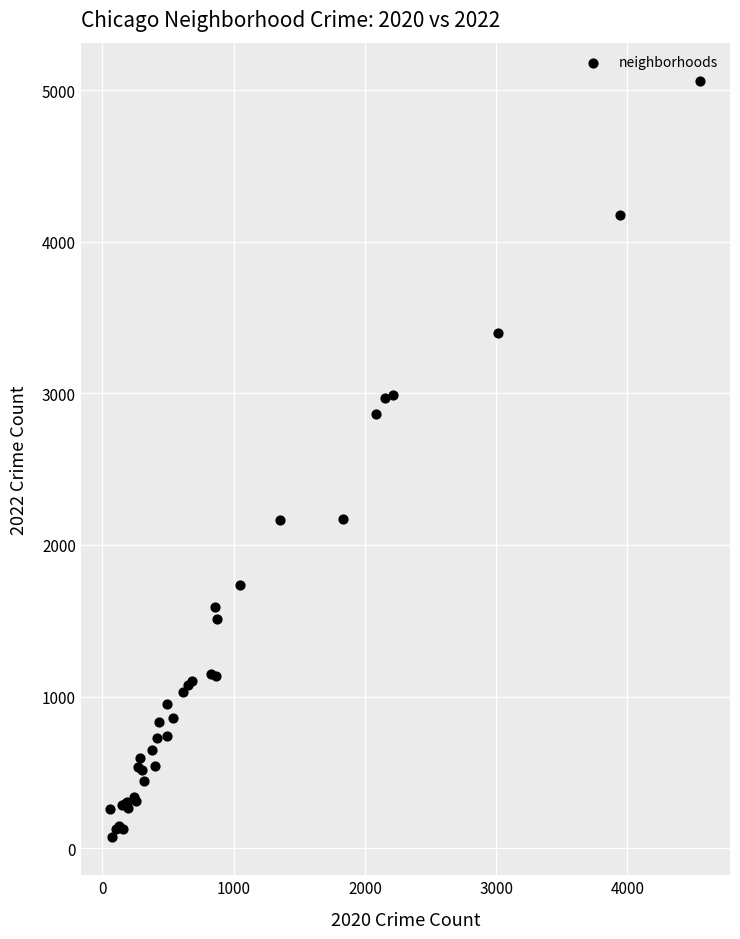

What Y value in the scatter plot is closest to 2567?

2862